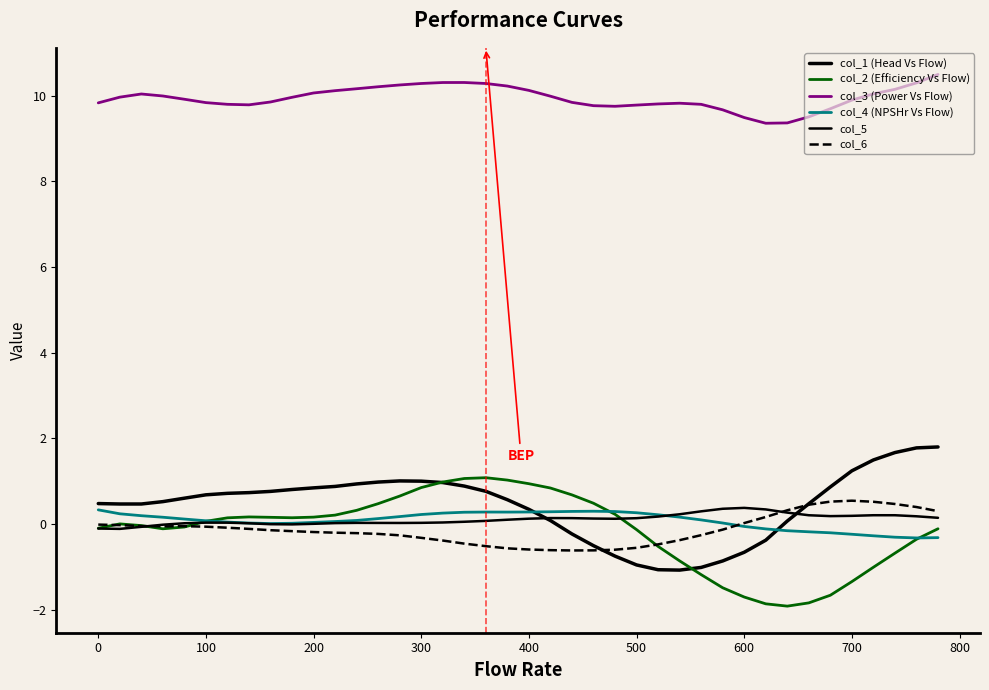

In col_5, how many points are higher than both neighbors (excluding endpoints)?

5